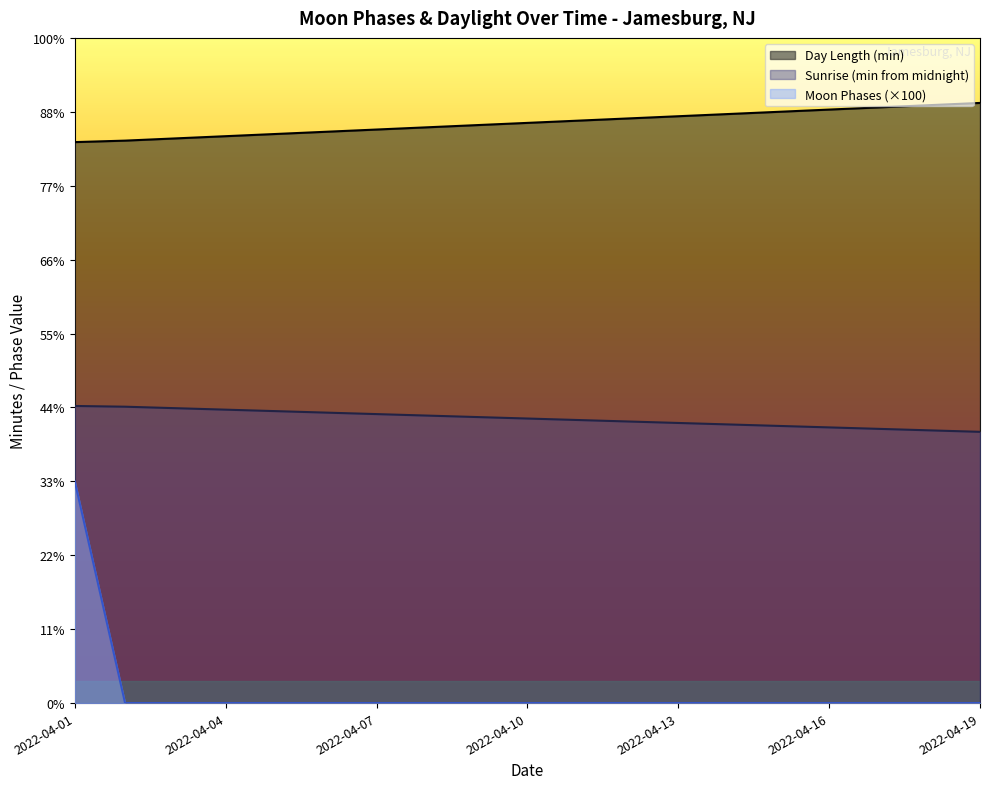

Reading left to right, what are all the values shown in this chart?

2022-04-01=300	2022-04-02=0	2022-04-03=0	2022-04-04=0	2022-04-05=0	2022-04-06=0	2022-04-07=0	2022-04-08=0	2022-04-09=0	2022-04-10=0	2022-04-11=0	2022-04-12=0	2022-04-13=0	2022-04-14=0	2022-04-15=0	2022-04-16=0	2022-04-17=0	2022-04-18=0	2022-04-19=0